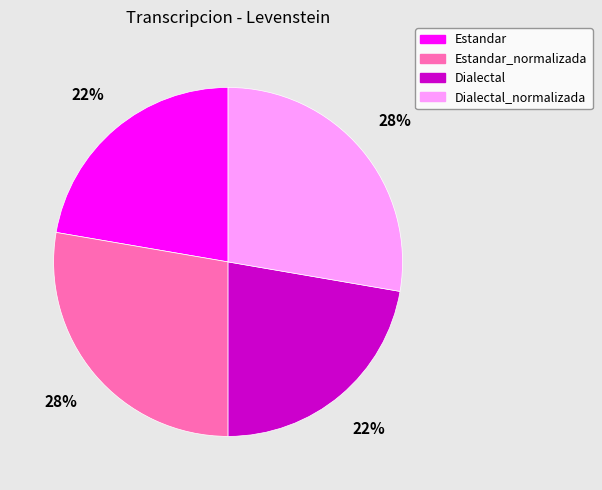

Is Dialectal_normalizada the majority of the pie?

No